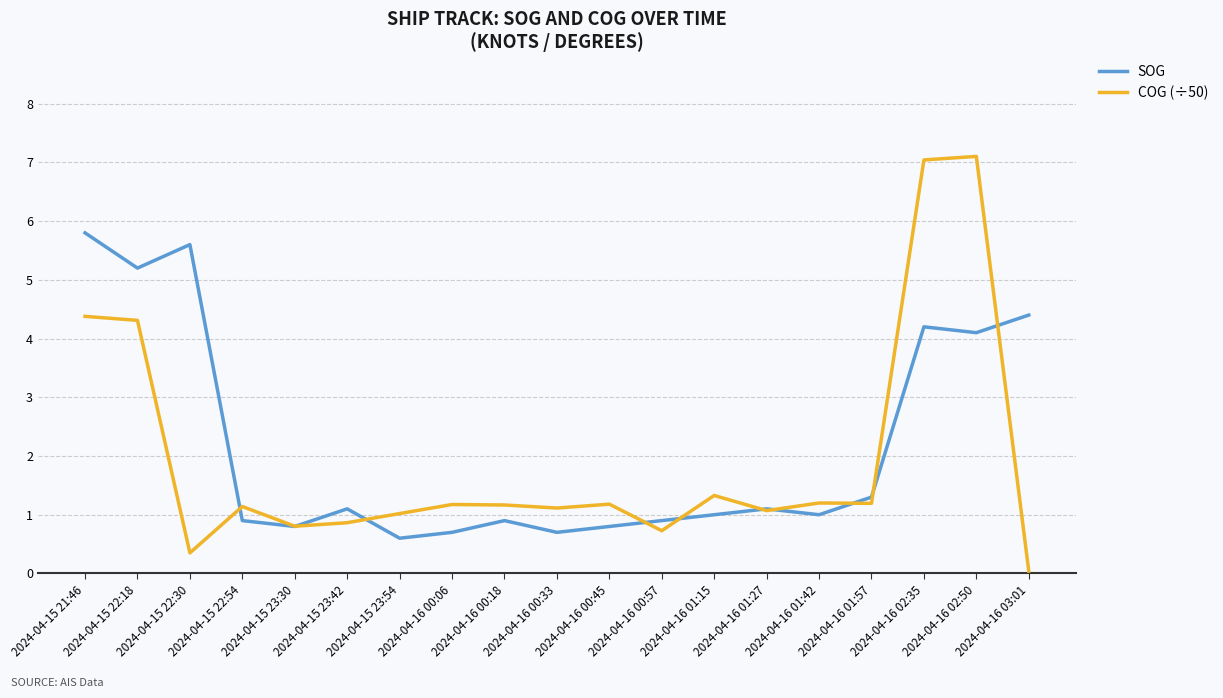

Rank the series by their maximum value, from lowest to highest.

SOG, COG (÷50)